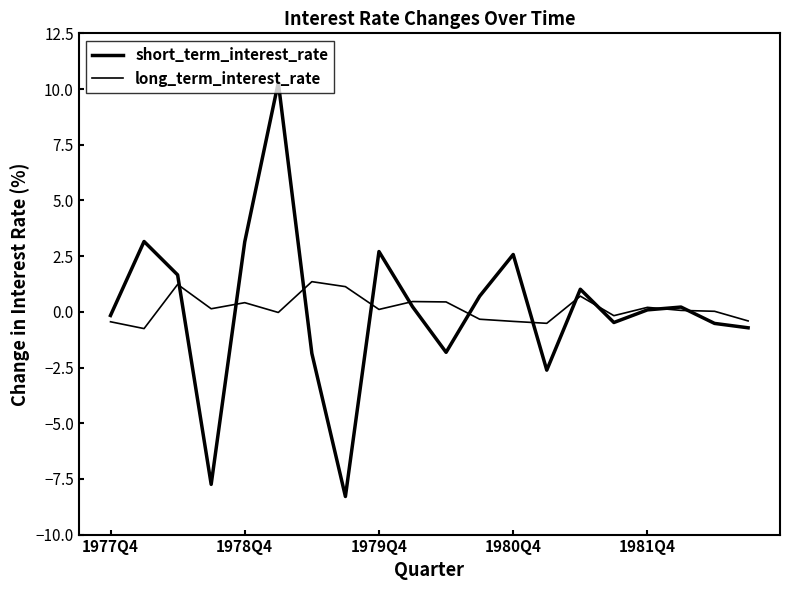

What is the minimum value for short_term_interest_rate?

-8.3